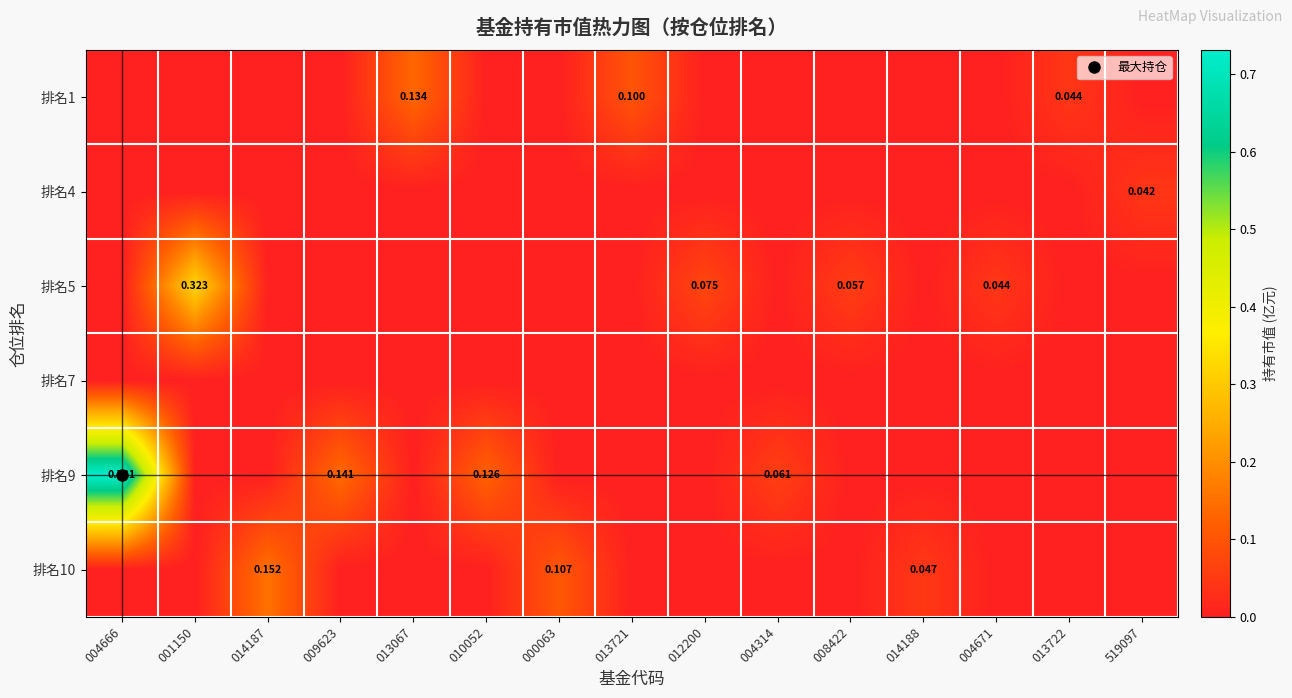

True or false: 排名10 has a value of 0.0 at 013722.

True